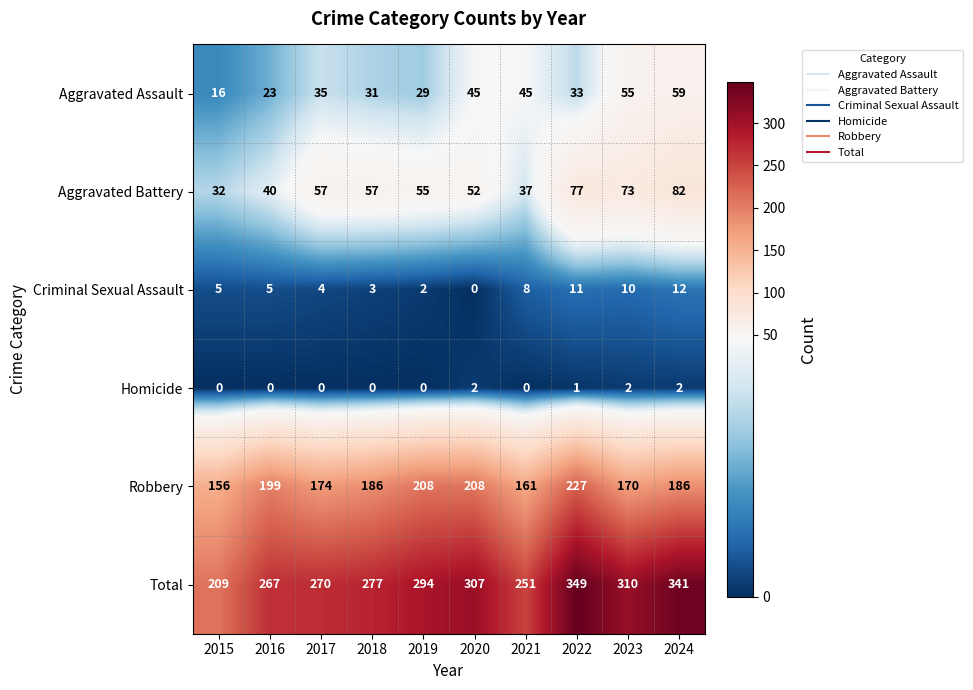

Where is Homicide nearest to the value 1?

2022